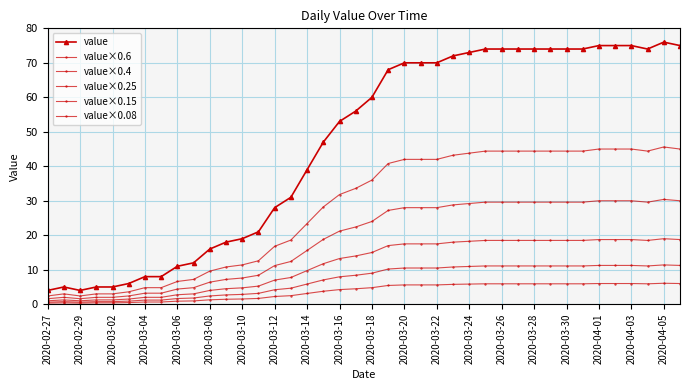

True or false: value×0.25 has more than 1 points higher than both neighbors.

True